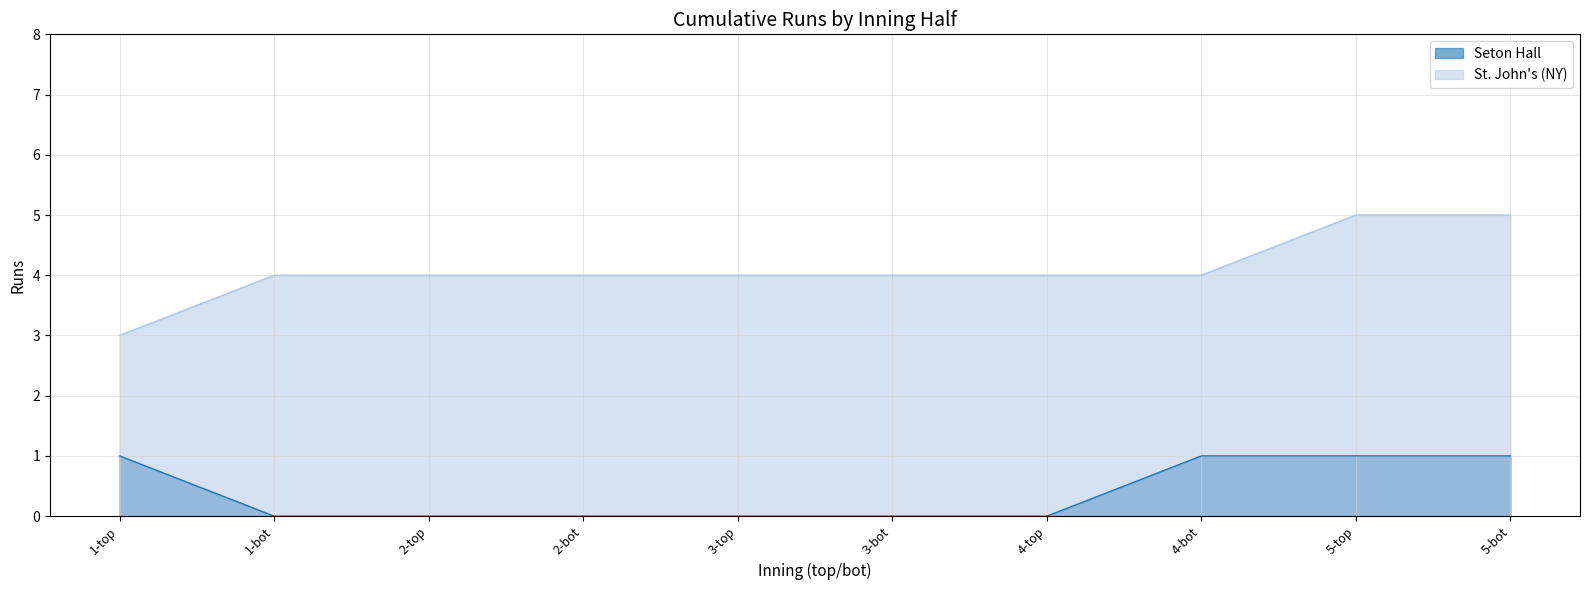

Which category has the lowest value across all series?

1-bot